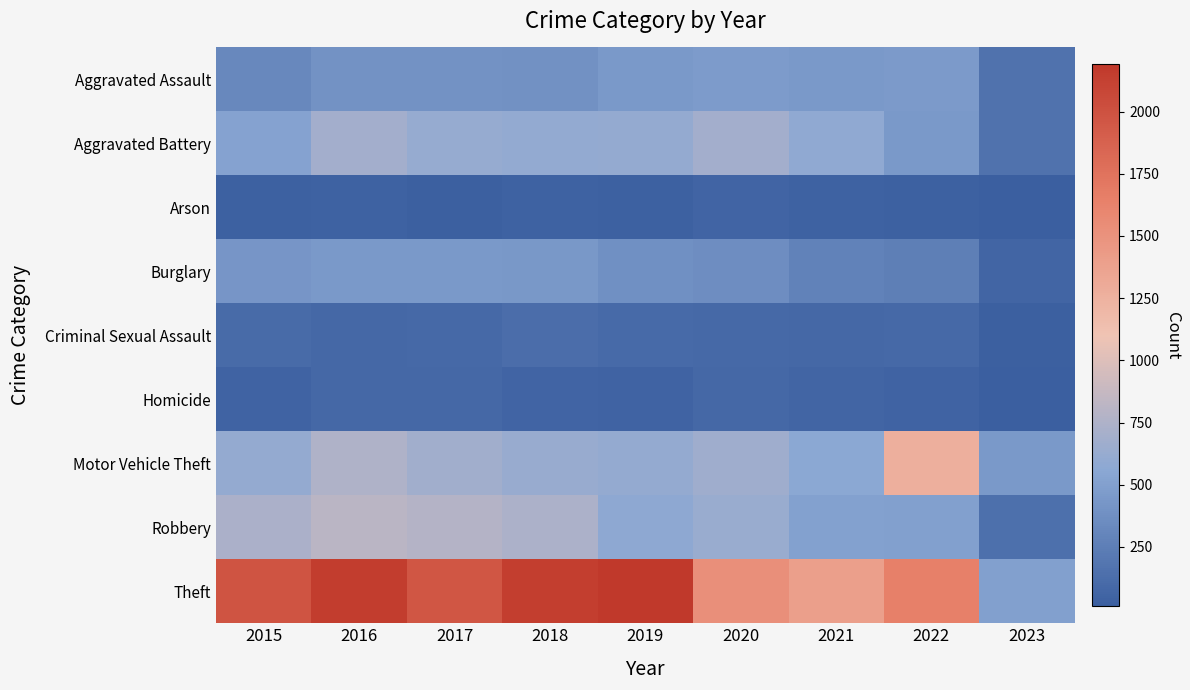

Reading left to right, transcribe all the data shown in this chart.

Aggravated Assault: 2015=323	2016=402	2017=396	2018=392	2019=452	2020=468	2021=452	2022=457	2023=159
Aggravated Battery: 2015=515	2016=691	2017=623	2018=600	2019=608	2020=691	2021=587	2022=446	2023=162
Arson: 2015=35	2016=40	2017=23	2018=37	2019=32	2020=55	2021=43	2022=31	2023=11
Burglary: 2015=422	2016=451	2017=453	2018=443	2019=383	2020=363	2021=280	2022=251	2023=64
Criminal Sexual Assault: 2015=105	2016=87	2017=90	2018=122	2019=102	2020=89	2021=82	2022=93	2023=23
Homicide: 2015=50	2016=87	2017=82	2018=56	2019=53	2020=81	2021=69	2022=48	2023=12
Motor Vehicle Theft: 2015=614	2016=756	2017=680	2018=631	2019=611	2020=674	2021=560	2022=1270	2023=447
Robbery: 2015=726	2016=819	2017=780	2018=741	2019=577	2020=639	2021=506	2022=497	2023=144
Theft: 2015=1981	2016=2148	2017=1968	2018=2140	2019=2190	2020=1518	2021=1392	2022=1652	2023=499